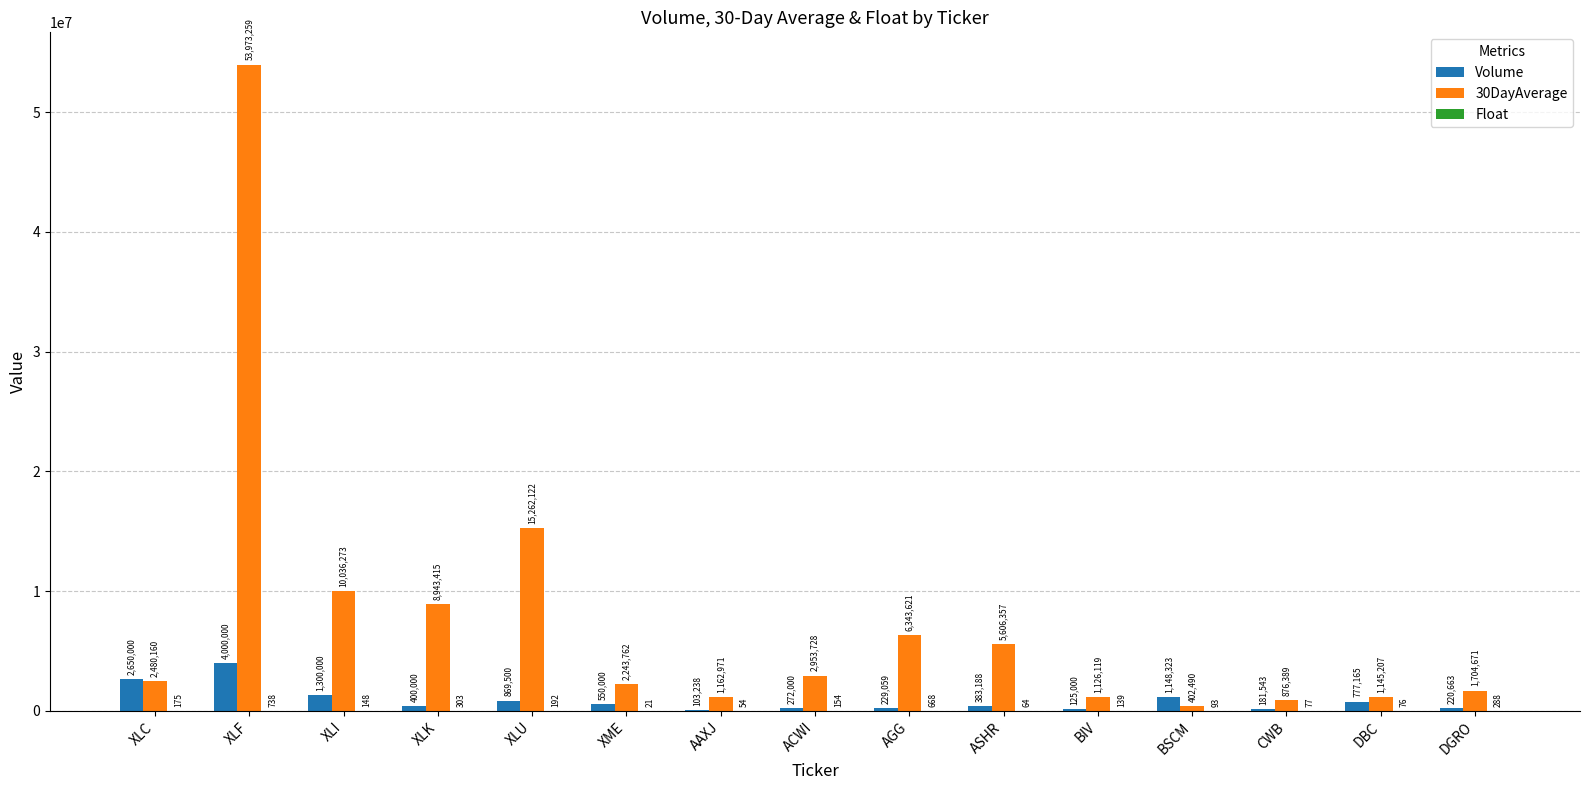

What is the total value across all series at XLC?

5130335